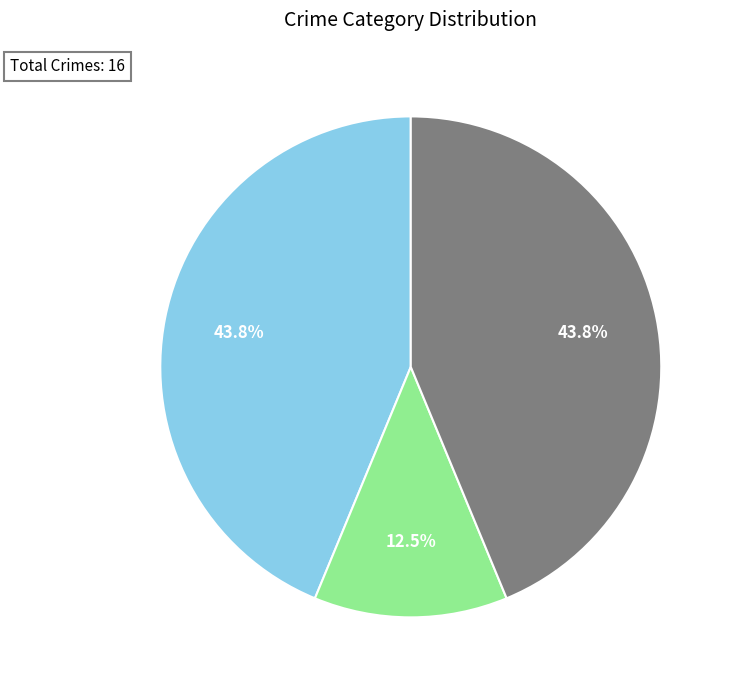

What percentage is the Aggravated Assault slice, to the nearest percent?

44%